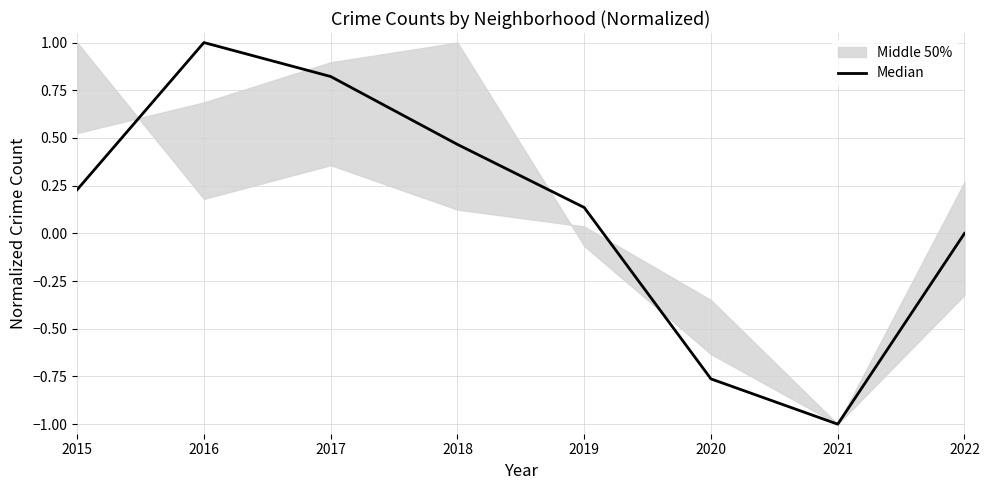

What is the value of the 3rd point from the left?

0.8